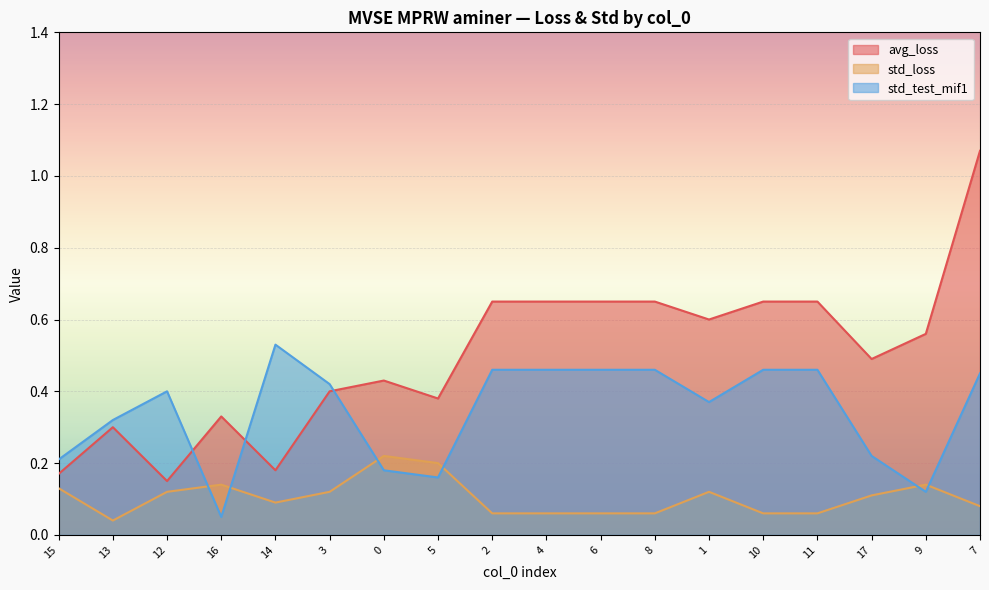

What is the approximate value of std_loss at 15?

0.1